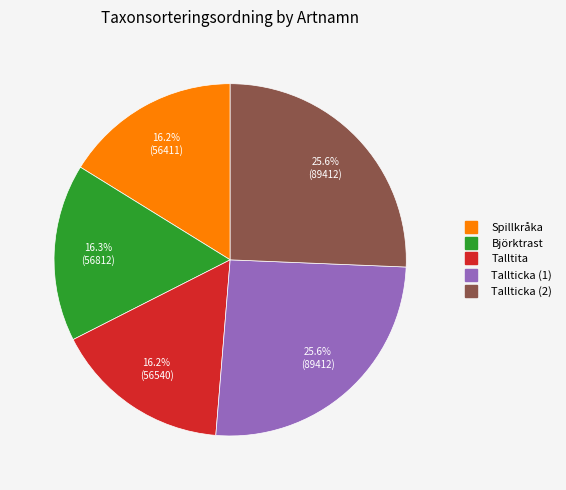

Does Björktrast account for over 50% of the chart?

No